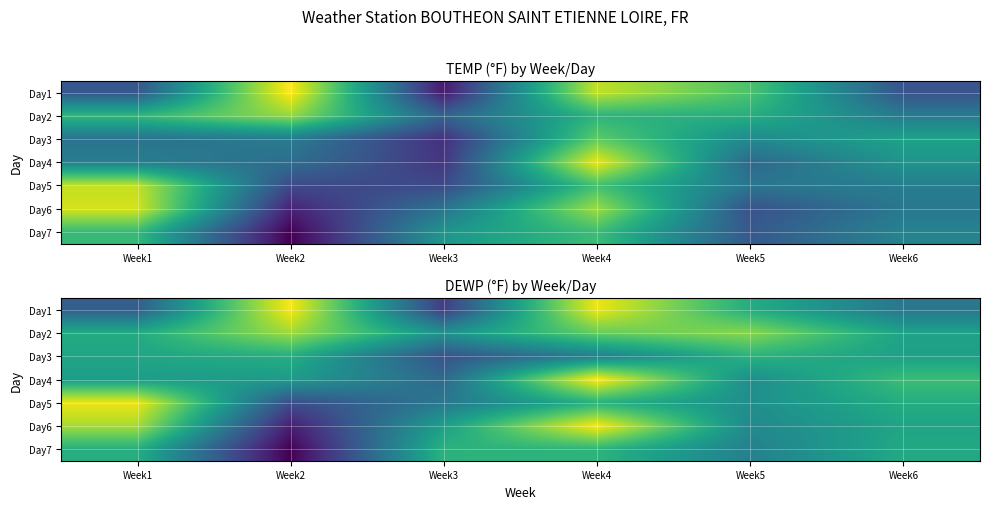

List the labels in order of Day7 value, smallest first.

Week2, Week5, Week6, Week1, Week3, Week4